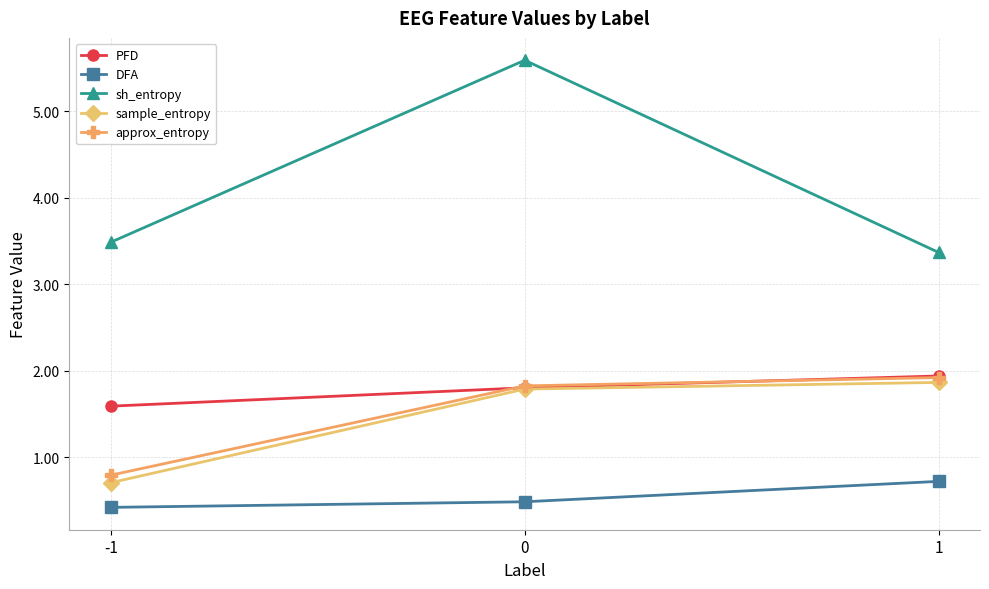

What is the difference between the maximum and second lowest values in the sh_entropy series?

2.1